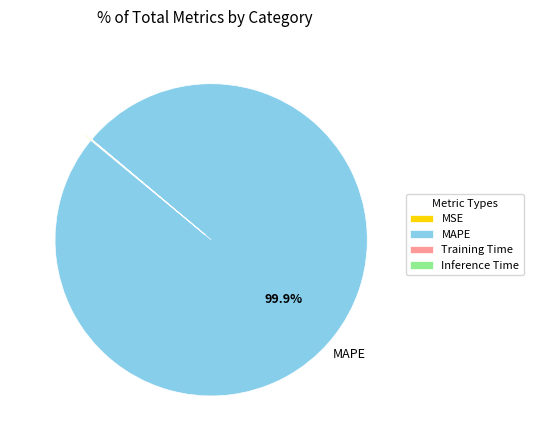

Is there any slice that represents more than half of the pie?

Yes